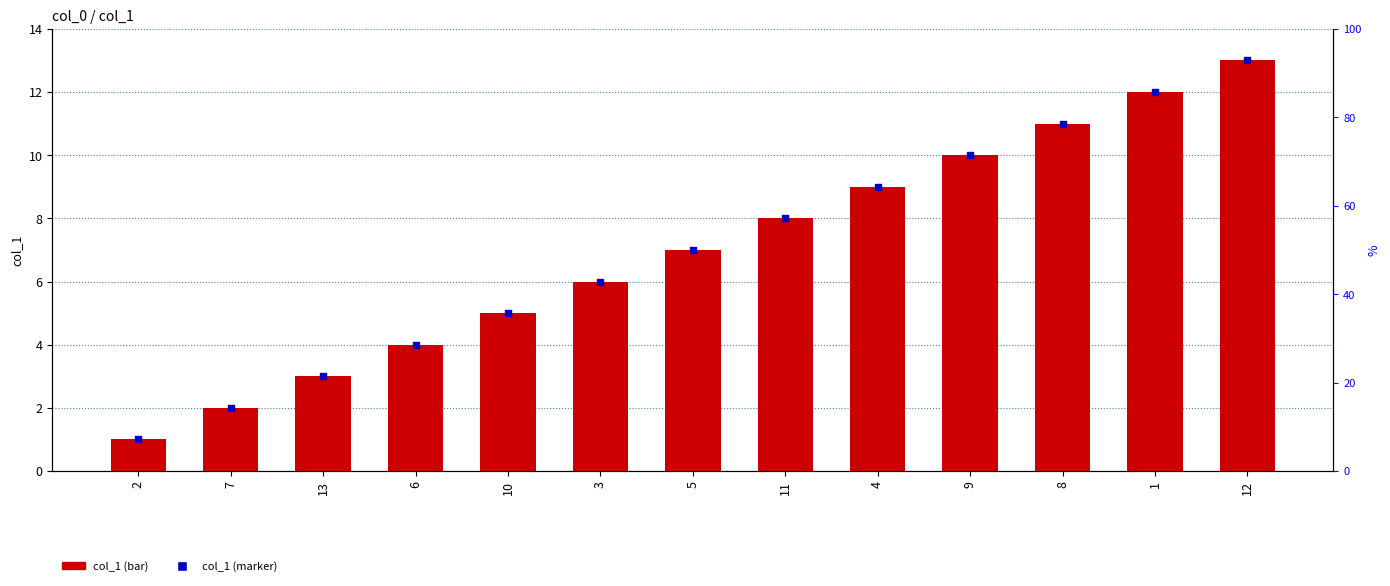

At how many categories does at least one series exceed 9?

4